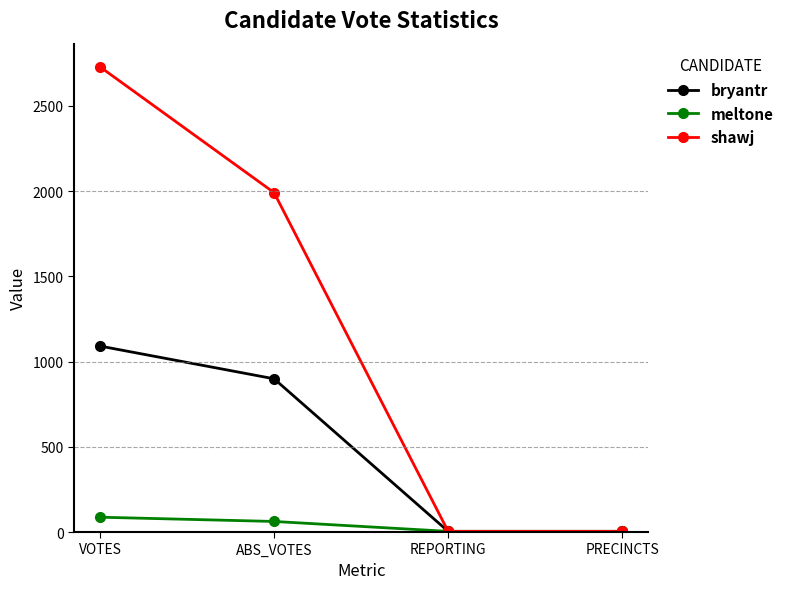

Does the chart display data point markers on the line(s)?

Yes